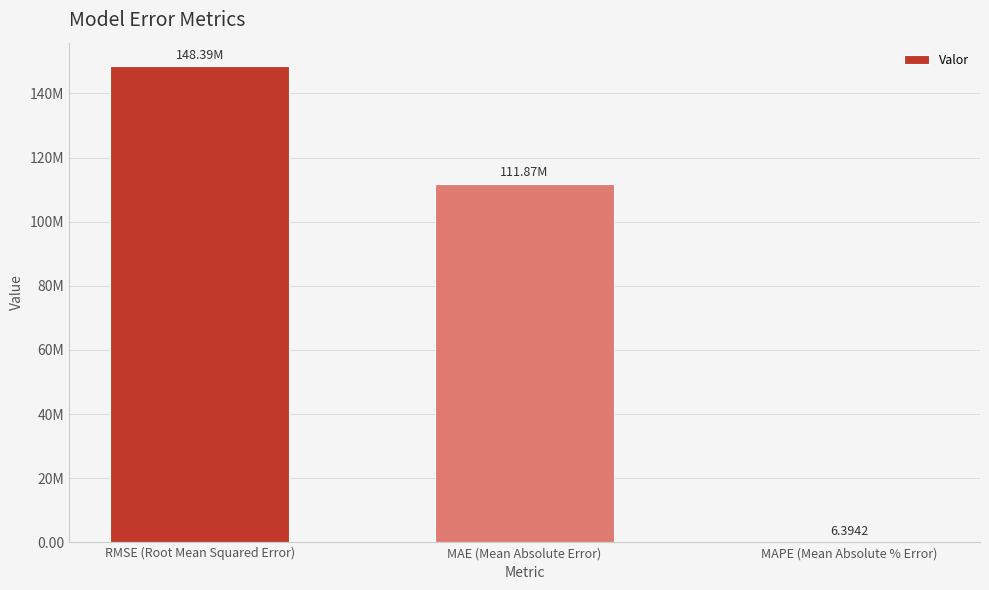

What is the label of the 3rd bar from the left?

MAPE (Mean Absolute % Error)